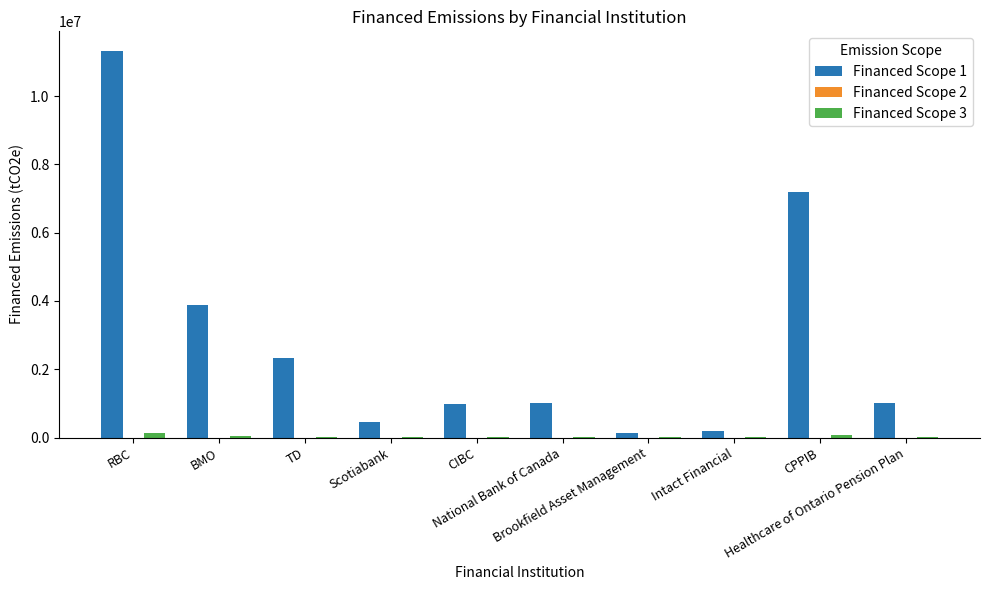

What is the maximum value shown in the chart?

11333533.0